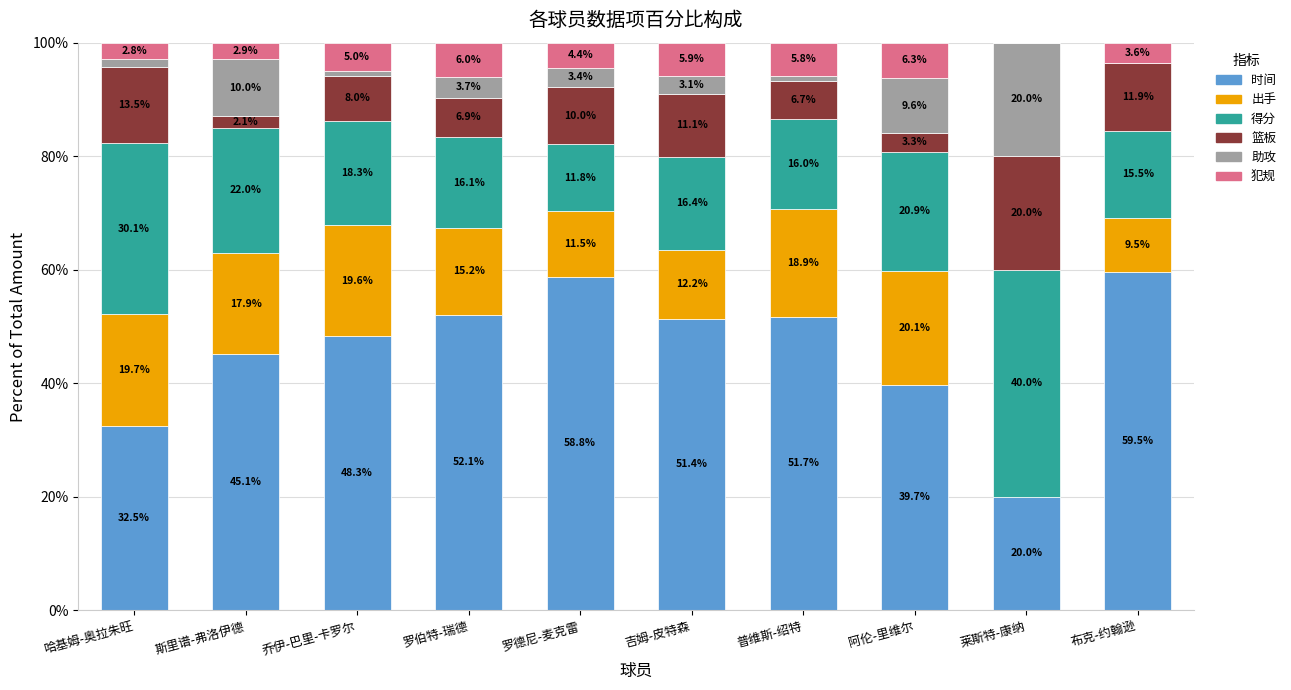

Is it true that 时间 equals 20.0 at 莱斯特-康纳?

True